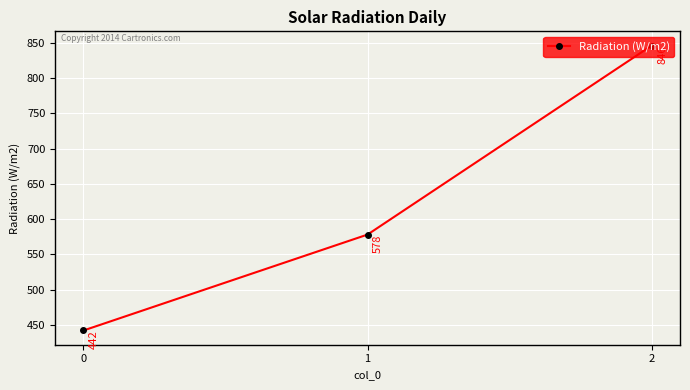

How many values are between 442 and 846?

3